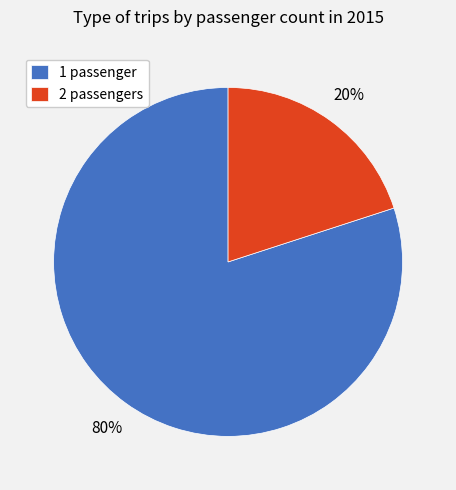

How many slices are in this pie chart?

2